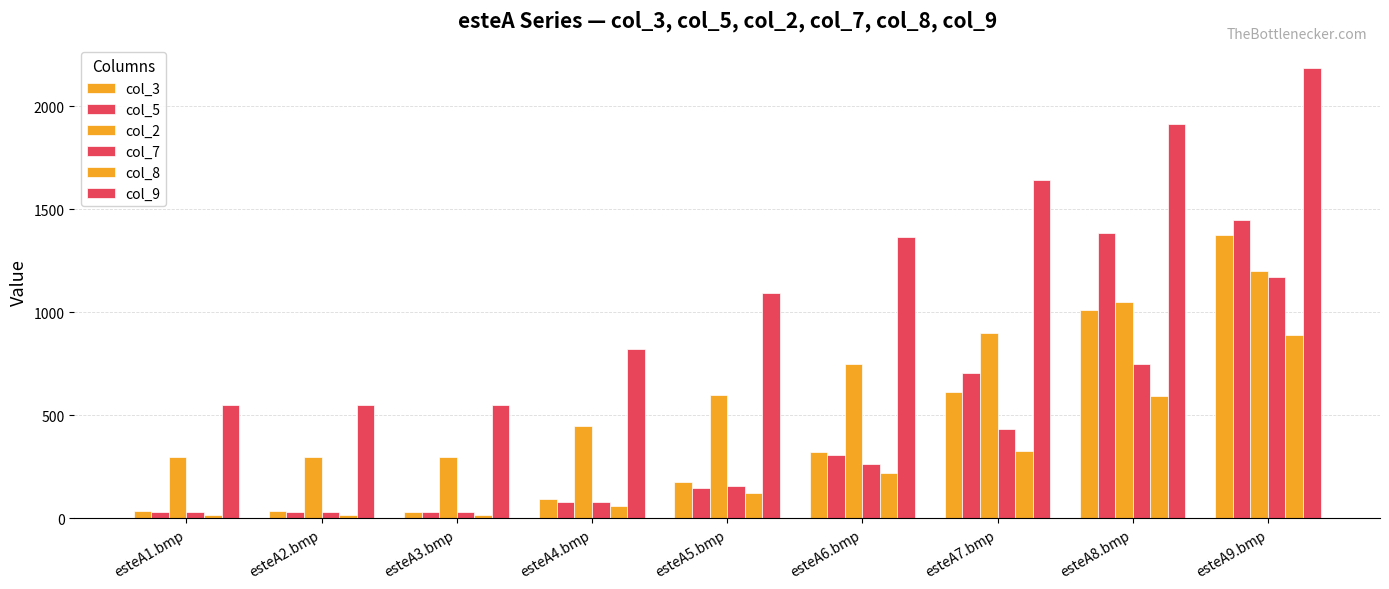

What is the value of the col_8 bar at the 8th from the left?

593